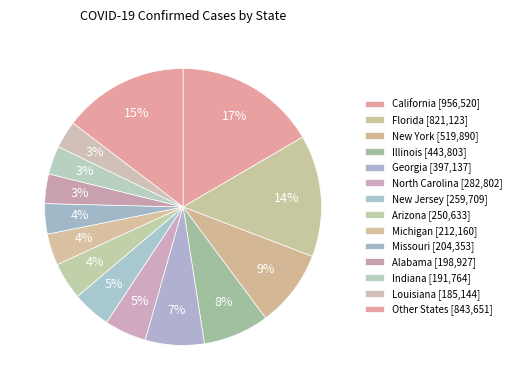

How many slices are in this pie chart?

14